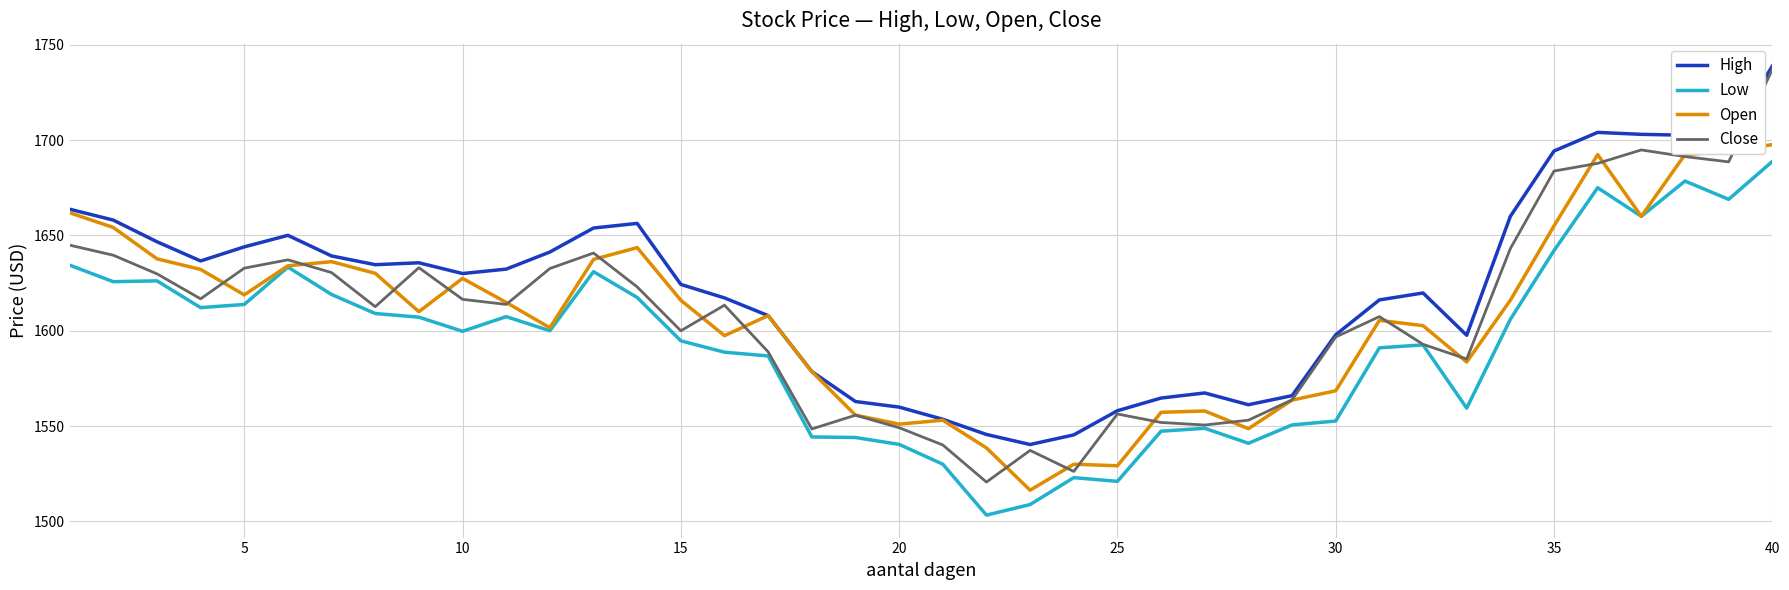

Which series has the largest range (max minus min)?

Close